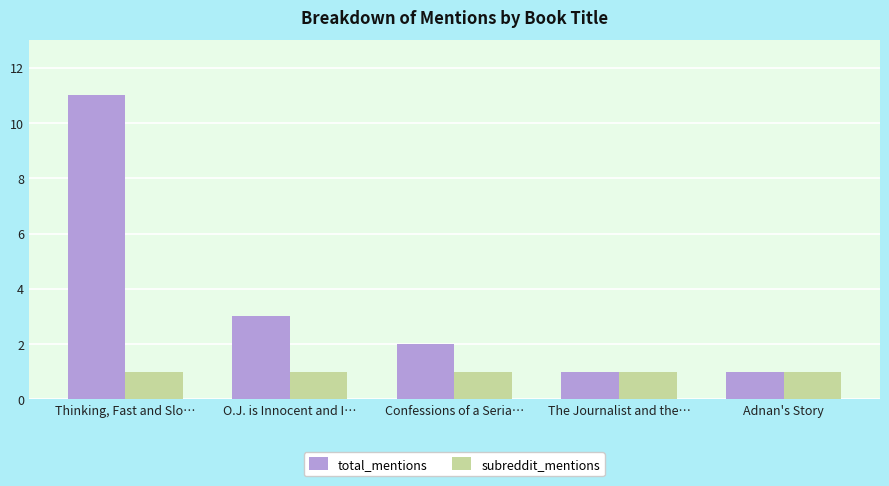

Read the subreddit_mentions value at Adnan's Story.

1